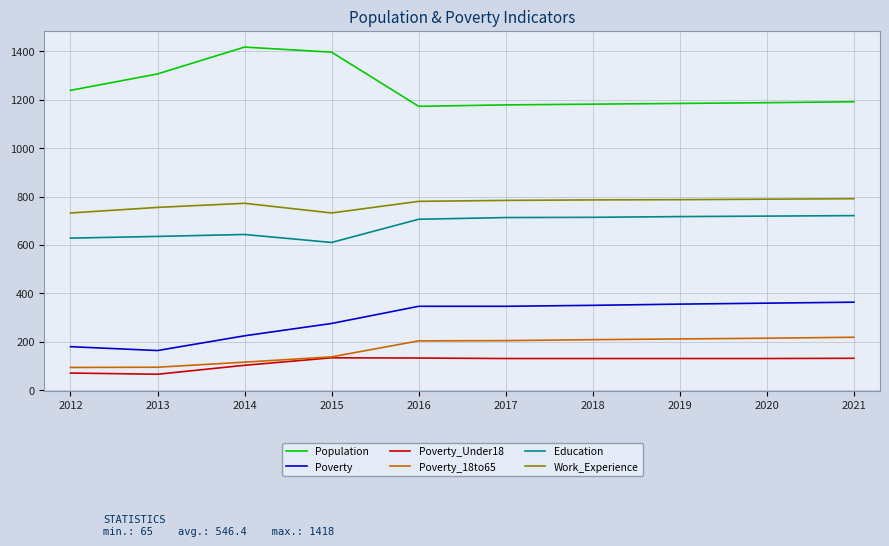

How many series are shown in this chart?

6